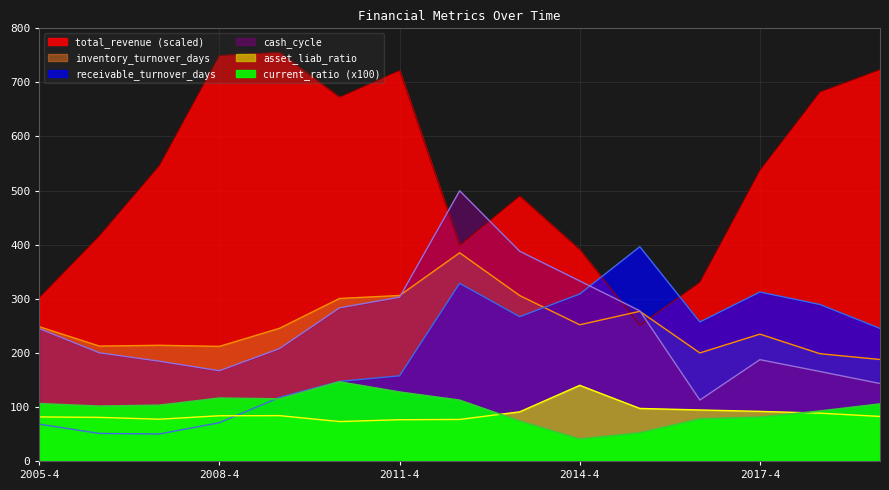

Reading left to right, extract all data points from this chart.

total_revenue: 301.8	416.1	546.1	749.8	755.5	672.5	722.0	398.8	489.8	390.7	251.2	330.2	537.2	682.1	723.5
inventory_turnover_days: 248.3	212.5	213.9	211.9	245.3	300.6	306.0	385.0	305.9	251.8	276.8	199.8	234.6	198.3	187.7
receivable_turnover_days: 68.1	50.9	50.0	70.8	117.6	147.2	157.4	328.5	266.8	308.8	396.2	257.1	312.5	289.3	245.1
cash_cycle: 244.7	200.1	184.5	166.9	207.8	283.2	302.9	499.7	387.8	332.9	277.8	112.7	187.3	165.4	143.2
asset_liab_ratio: 81.4	80.6	77.2	83.6	83.8	72.9	76.3	76.8	90.9	139.9	97.2	94.3	91.7	88.4	82.3
current_ratio: 106.0	101.3	103.1	116.3	114.7	146.3	127.4	112.4	73.8	40.5	52.1	77.7	81.0	92.3	105.4